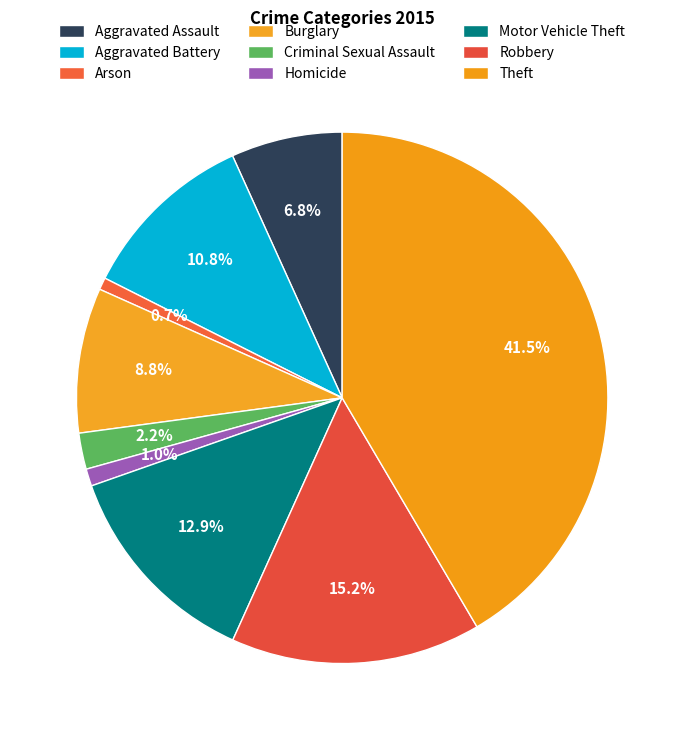

Does any single category account for the majority?

No